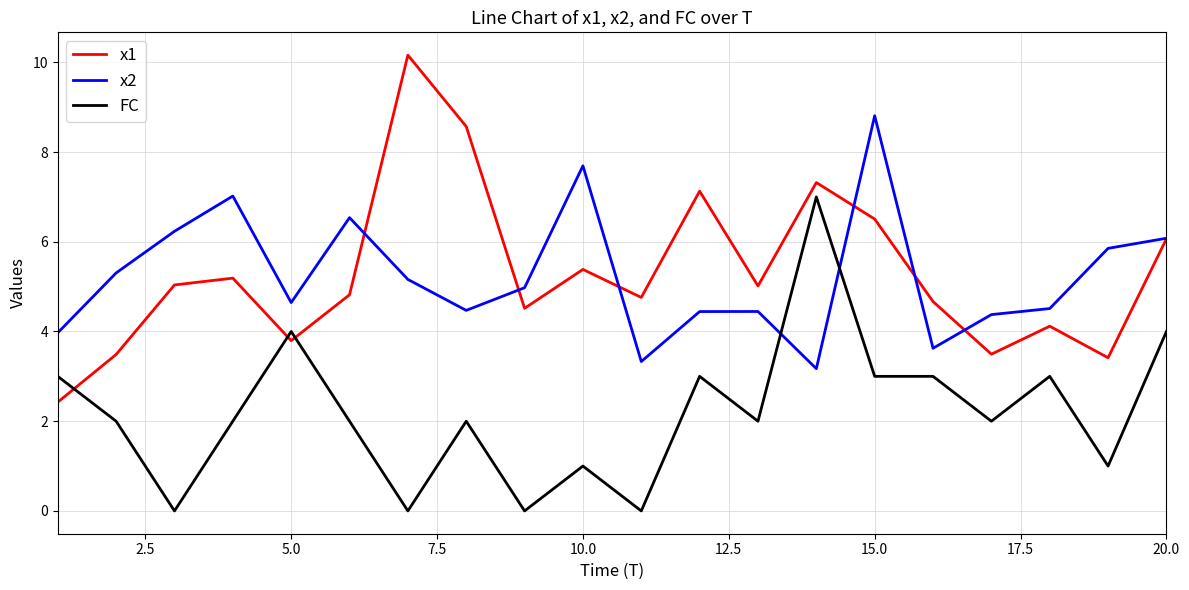

True or false: FC and x1 cross at least once.

True